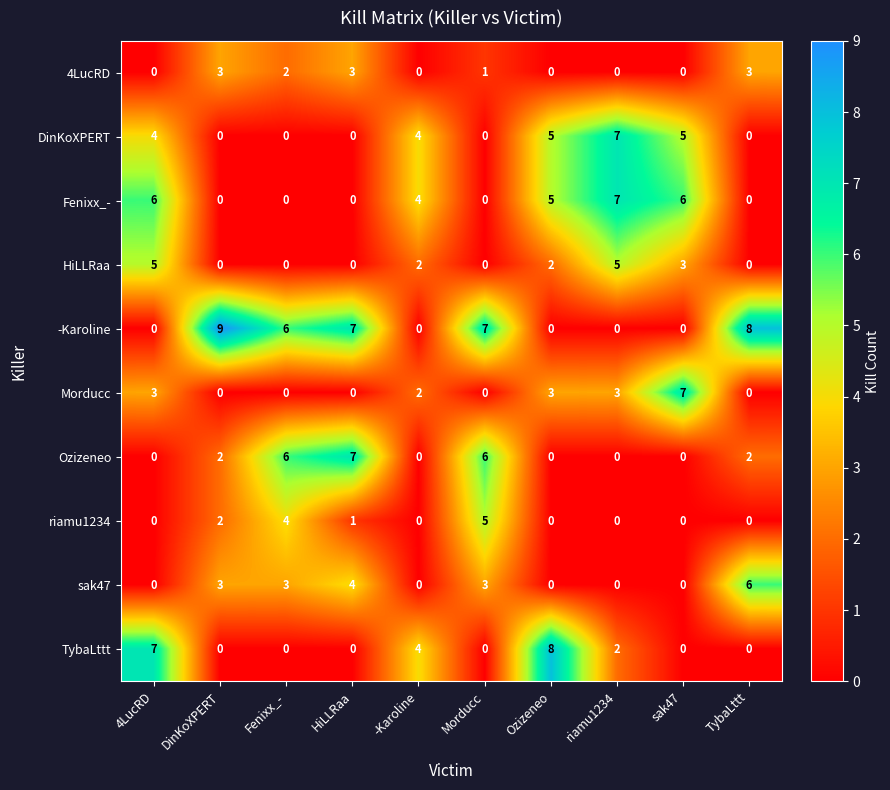

Where does the 4LucRD series first go above 1?

DinKoXPERT